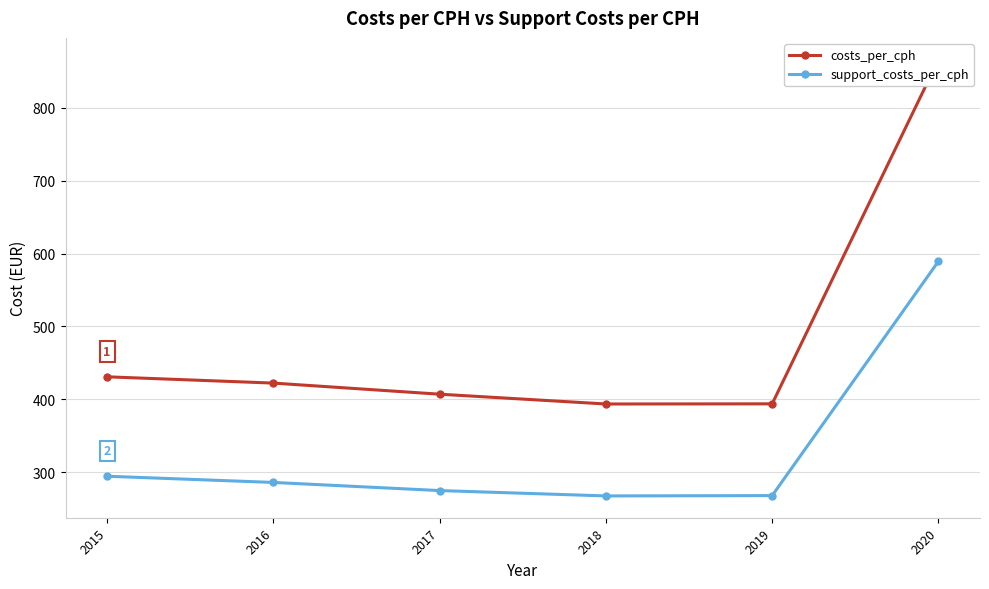

What is the difference between the maximum and minimum values in the costs_per_cph series?

472.5